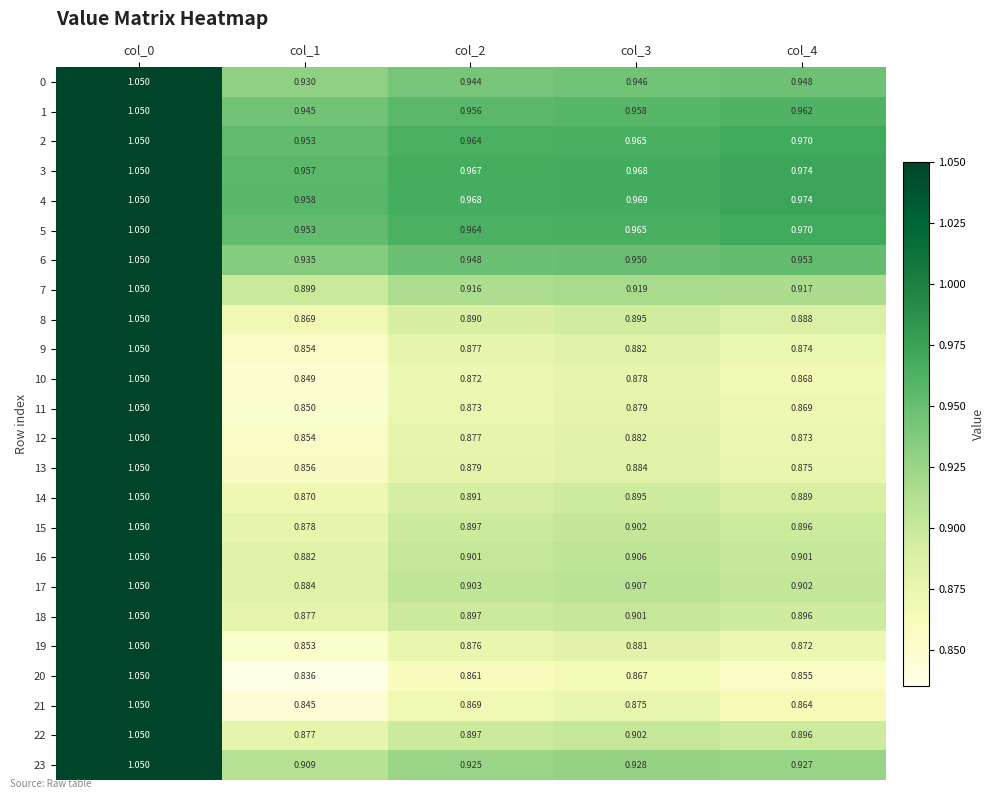

Is the value of 22 at col_1 greater than the value of 3 at col_1?

No